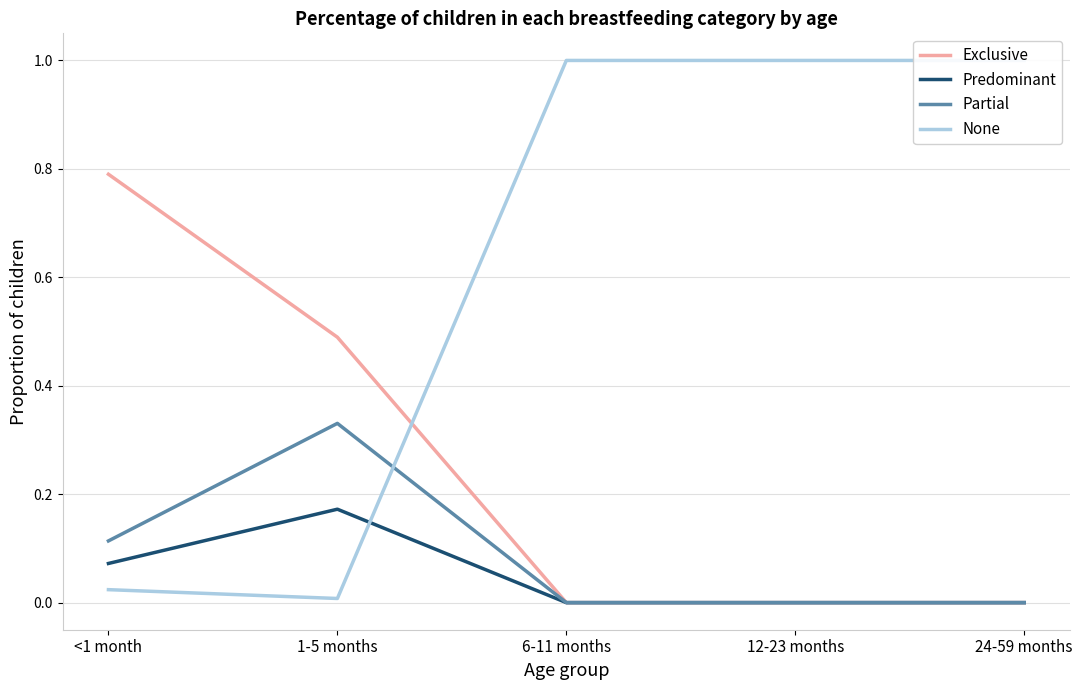

Count the Exclusive values in the range 0 to 1.

5